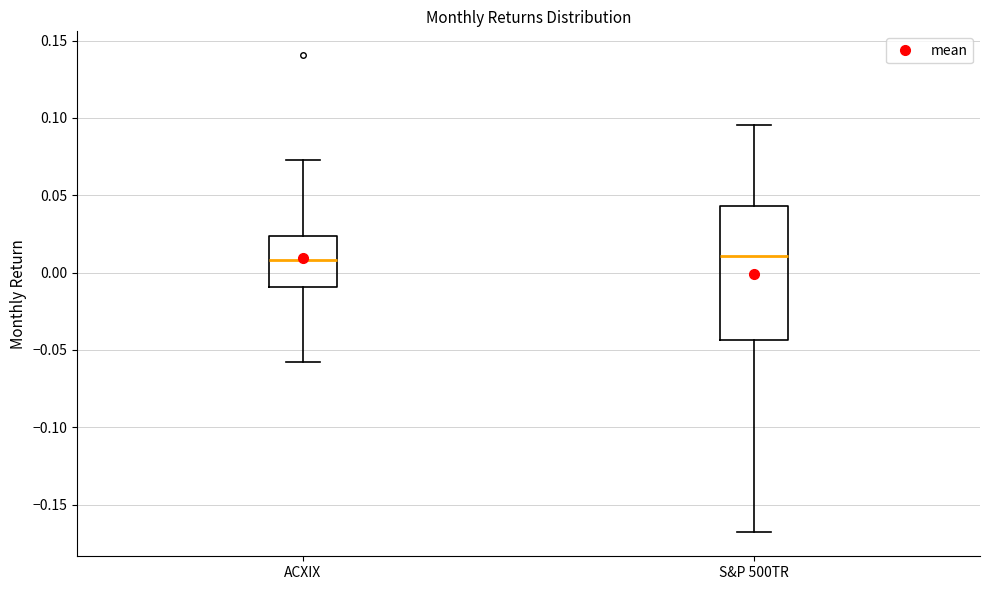

Where does the upper whisker of the box for S&P 500TR end on the y-axis? The values are not printed on the chart, so give them approximately, as read against the axis.

0.095